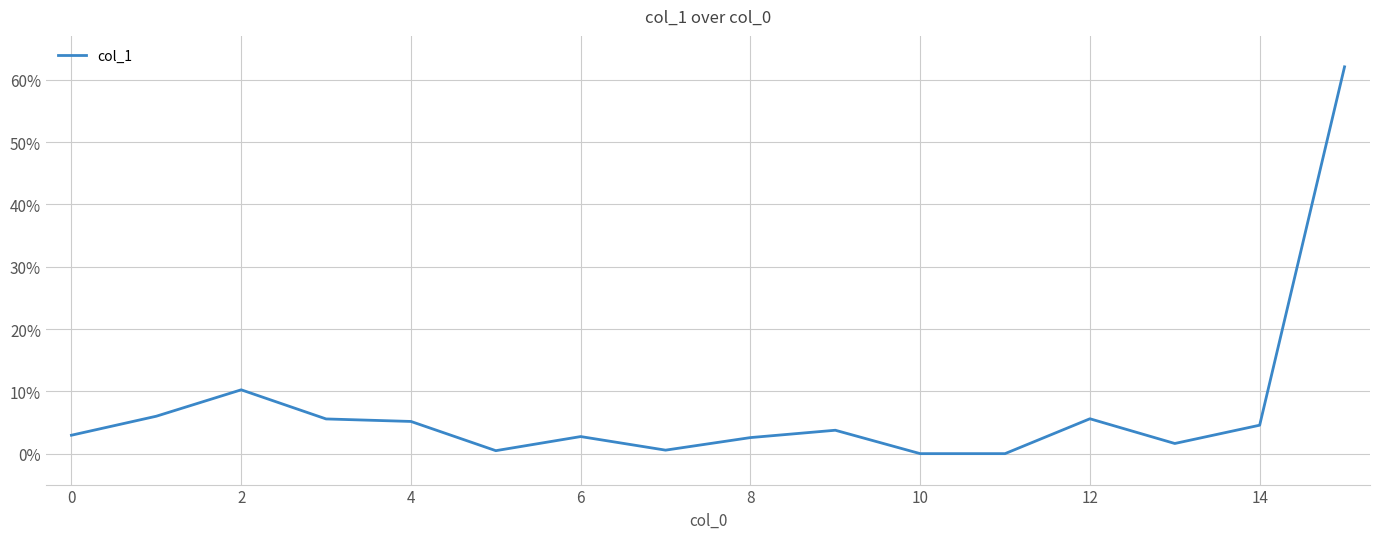

What is the difference between the maximum and minimum values?

62.1